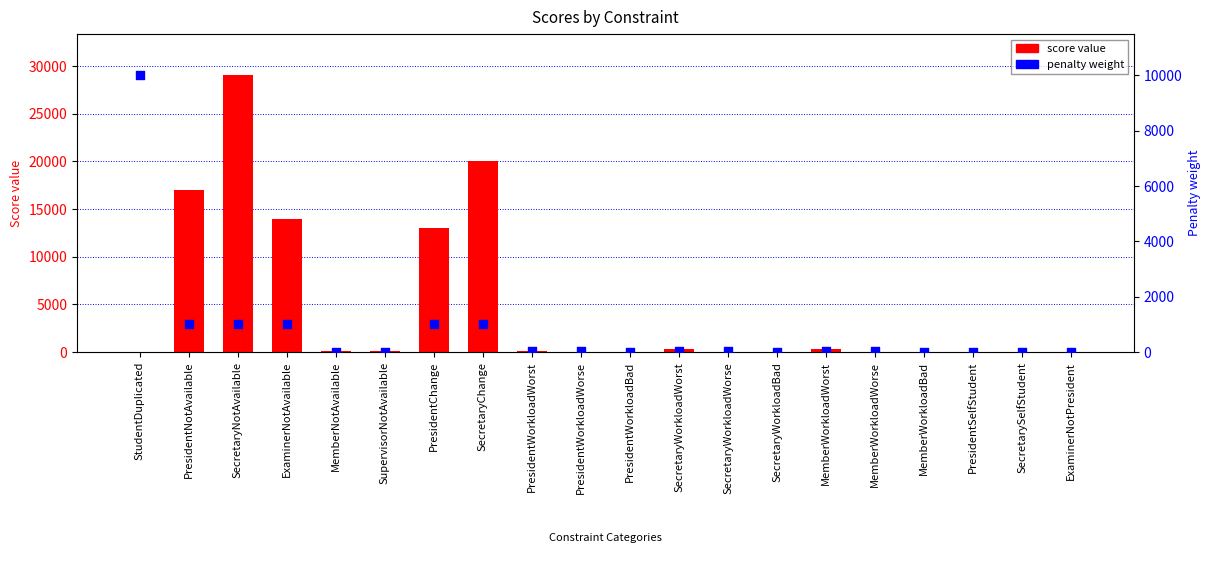

Which series has the largest total across all categories?

score value